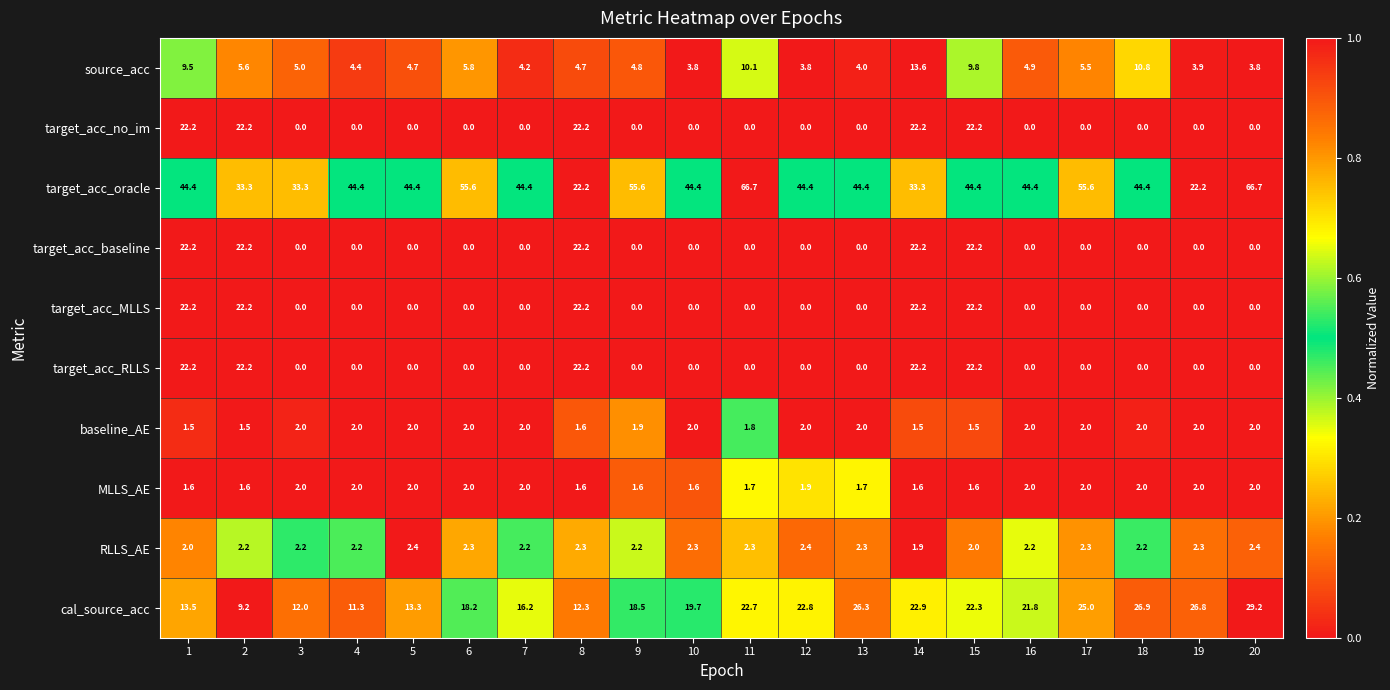

Which series has the largest range (max minus min)?

target_acc_oracle